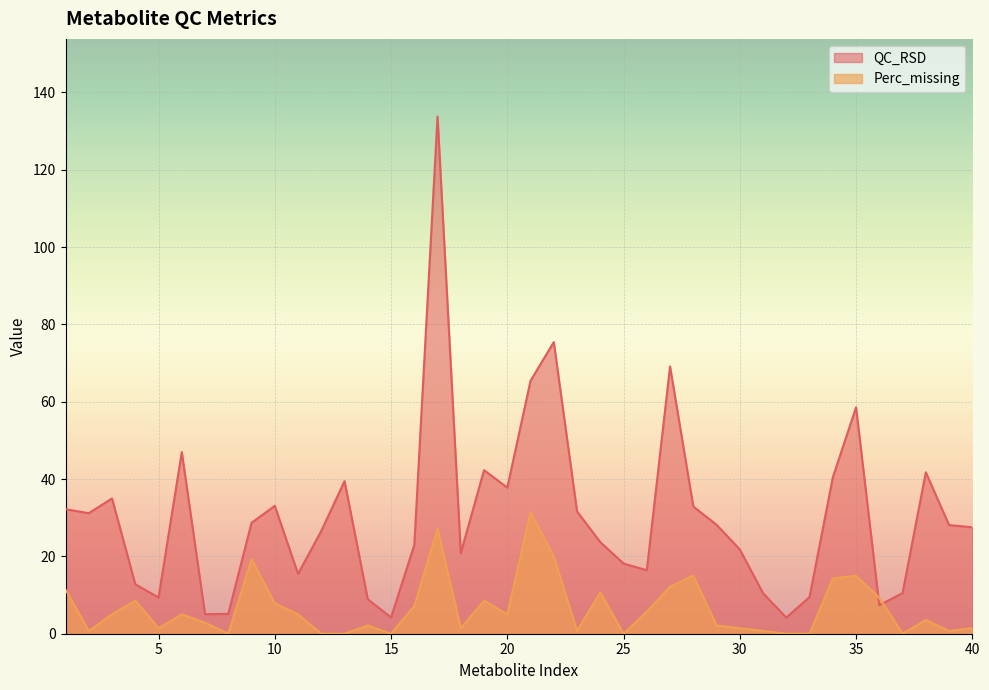

Rank the series by their maximum value, from highest to lowest.

QC_RSD, Perc_missing